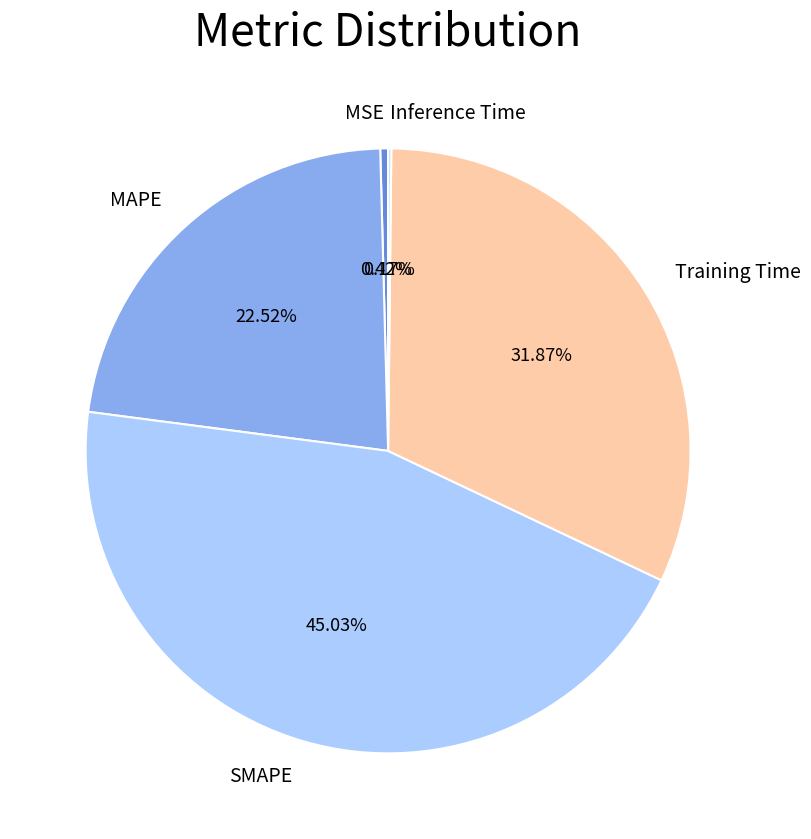

What percentage is the MAPE slice, to the nearest percent?

23%